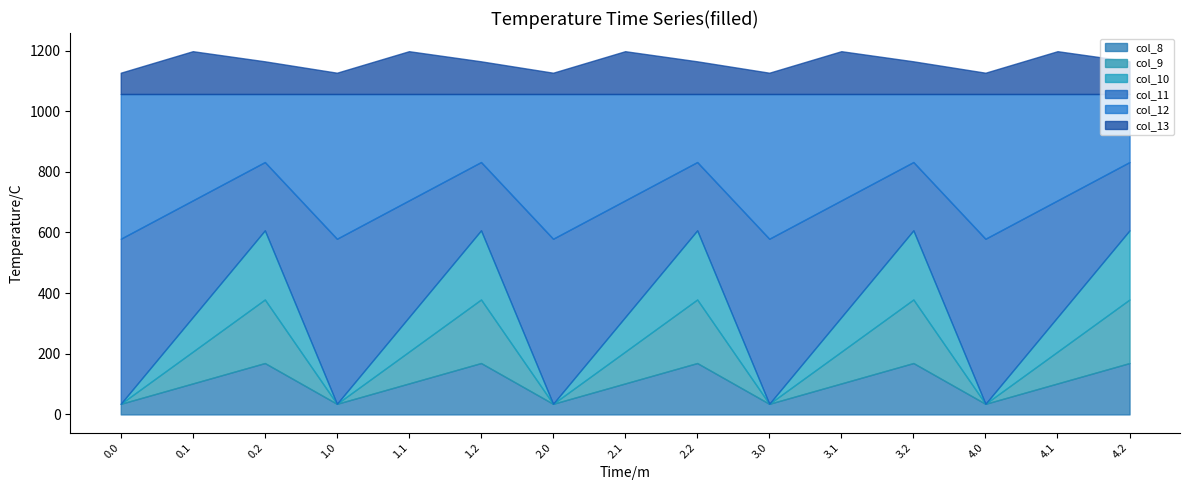

Where is the first local maximum for col_12?

1.0